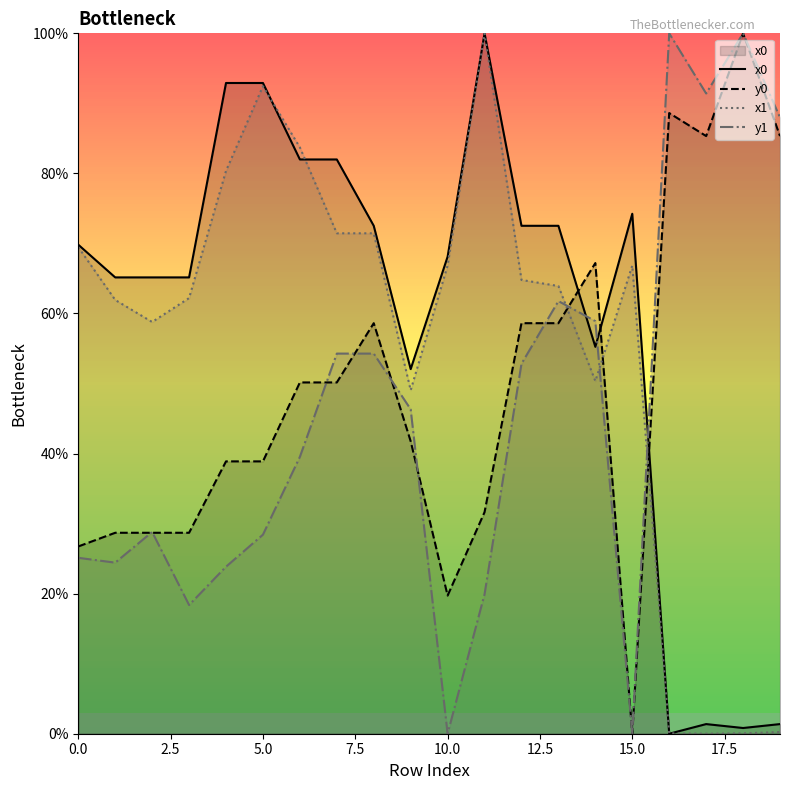

True or false: y1 and x1 intersect in this chart.

True